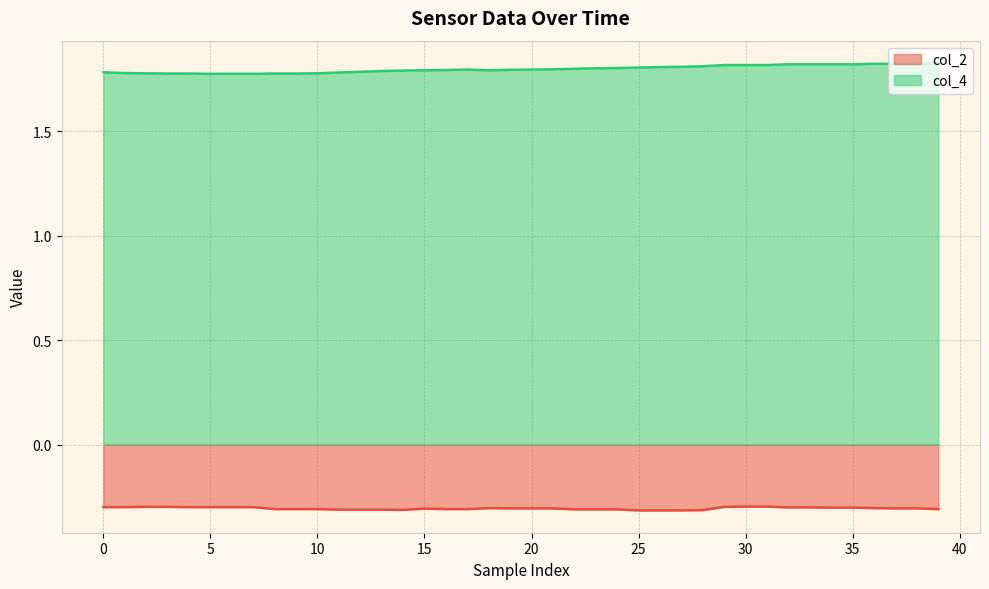

At which category does the chart reach its peak across all series?

39